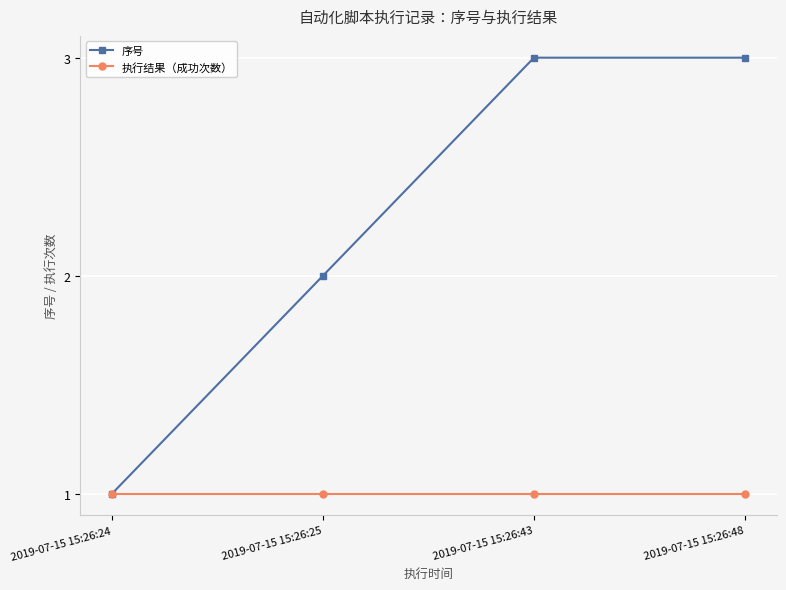

What is the maximum value shown in the chart?

3